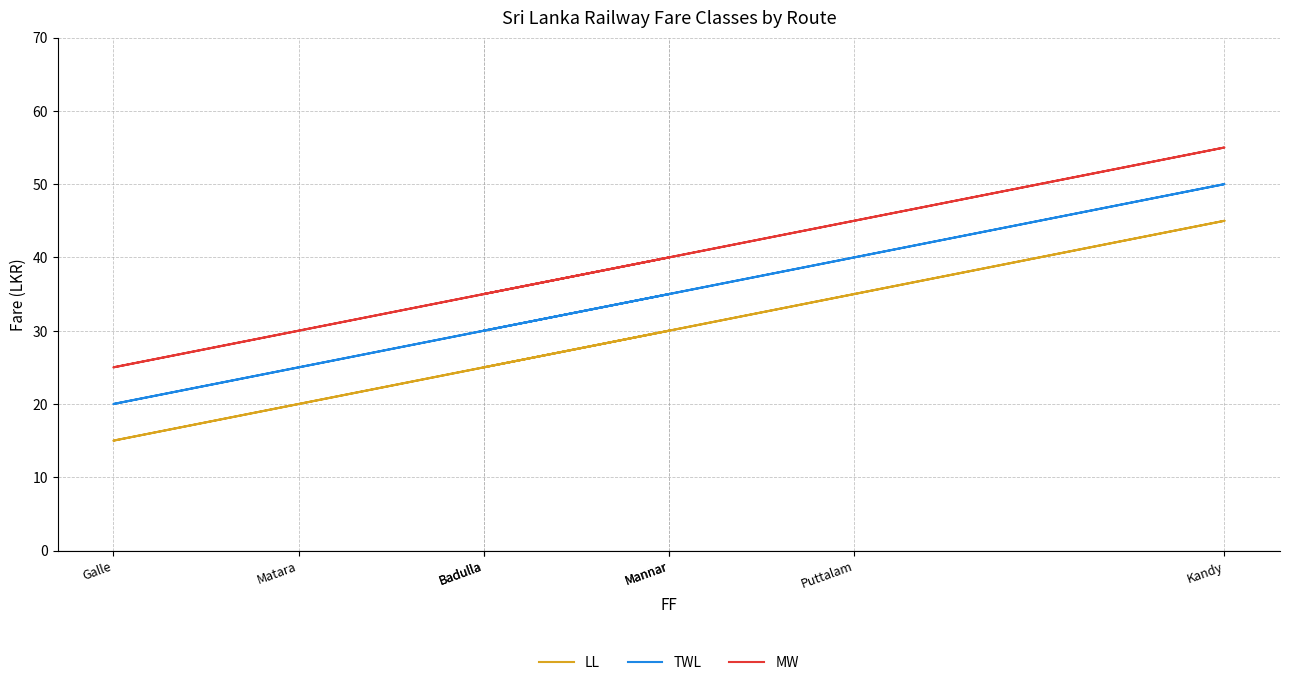

How many data points in LL are above 30?

2